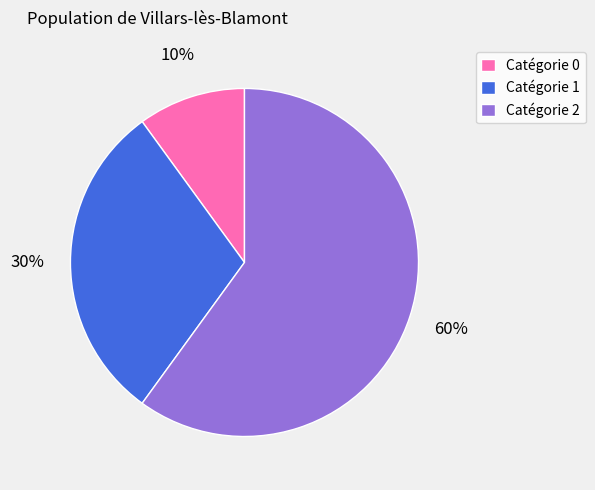

True or false: Catégorie 0 accounts for 10% of the total.

True